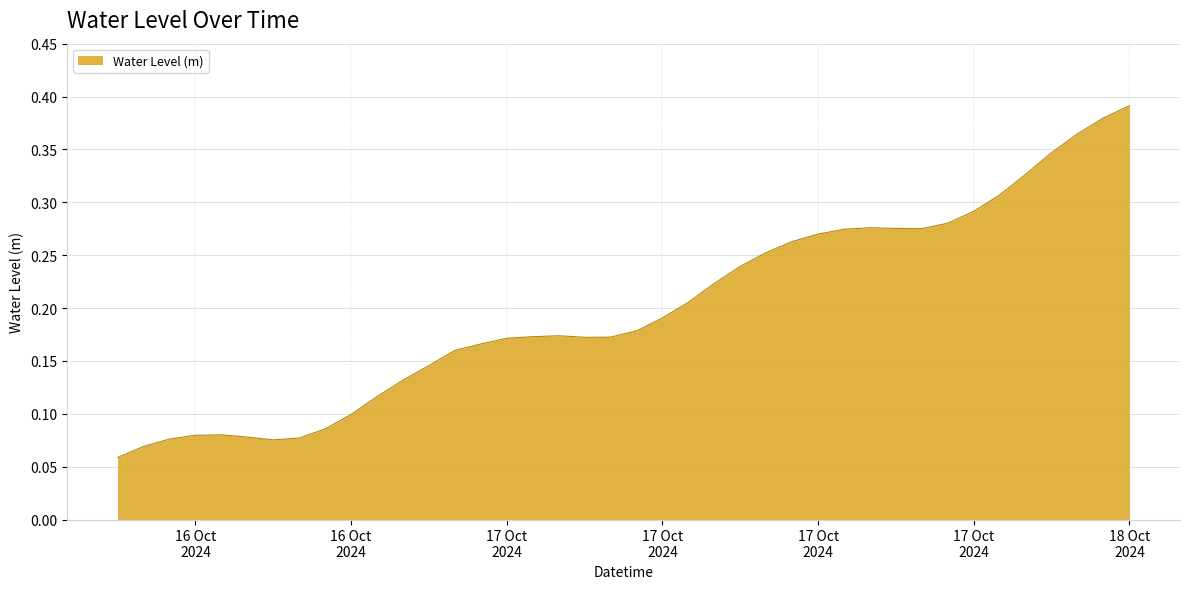

Rank the categories by value from highest to lowest.

2024-10-18 03:00:00, 2024-10-18 02:00:00, 2024-10-18 01:00:00, 2024-10-18 00:00:00, 2024-10-17 23:00:00, 2024-10-17 22:00:00, 2024-10-17 21:00:00, 2024-10-17 20:00:00, 2024-10-17 17:00:00, 2024-10-17 18:00:00, 2024-10-17 19:00:00, 2024-10-17 16:00:00, 2024-10-17 15:00:00, 2024-10-17 14:00:00, 2024-10-17 13:00:00, 2024-10-17 12:00:00, 2024-10-17 11:00:00, 2024-10-17 10:00:00, 2024-10-17 09:00:00, 2024-10-17 08:00:00, 2024-10-17 05:00:00, 2024-10-17 04:00:00, 2024-10-17 07:00:00, 2024-10-17 06:00:00, 2024-10-17 03:00:00, 2024-10-17 02:00:00, 2024-10-17 01:00:00, 2024-10-17 00:00:00, 2024-10-16 23:00:00, 2024-10-16 22:00:00, 2024-10-16 21:00:00, 2024-10-16 20:00:00, 2024-10-16 16:00:00, 2024-10-16 15:00:00, 2024-10-16 17:00:00, 2024-10-16 19:00:00, 2024-10-16 14:00:00, 2024-10-16 18:00:00, 2024-10-16 13:00:00, 2024-10-16 12:00:00